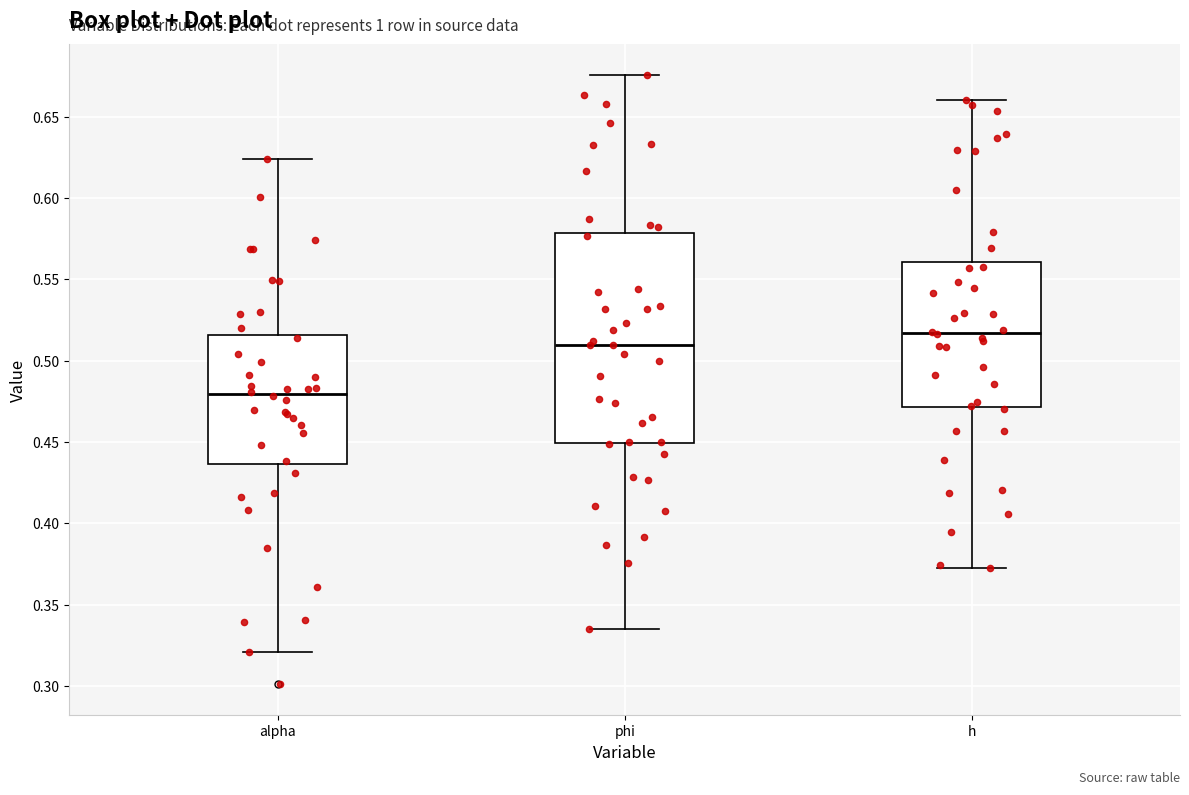

Where does the median line of the box for phi sit on the y-axis? The values are not printed on the chart, so give them approximately, as read against the axis.

0.510